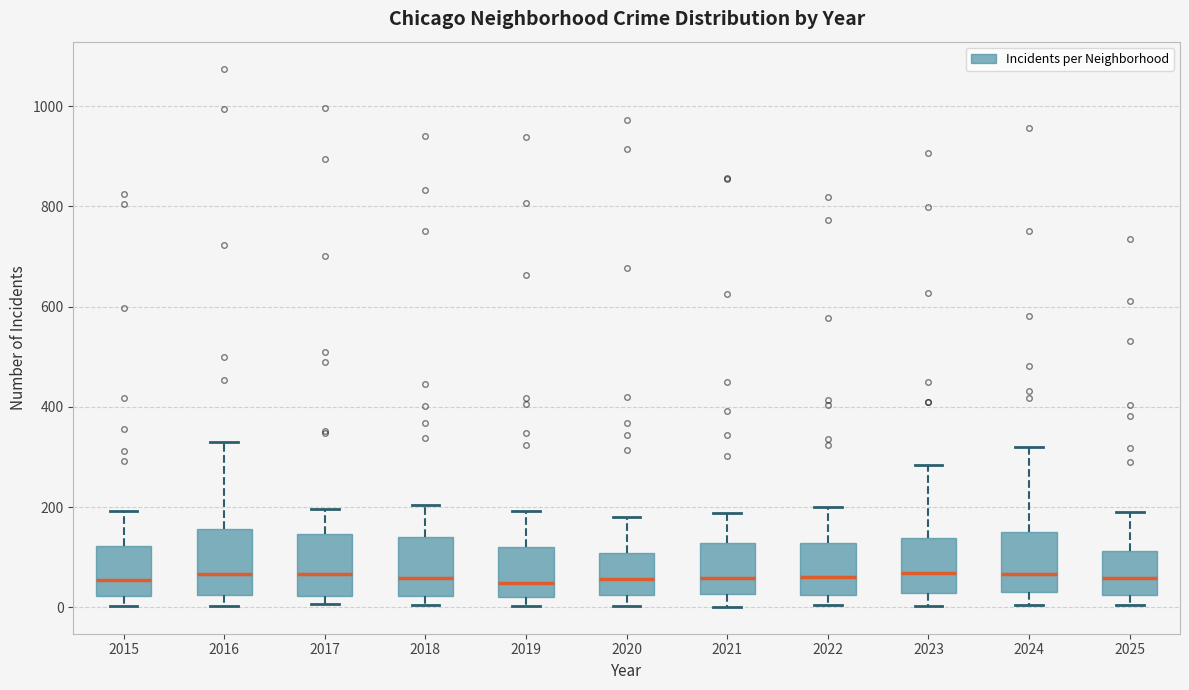

Reading left to right, read every box against the y-axis: the position of its median line, the range the box covers, and the ends of its whiskers. The values are not printed on the chart, so give them approximately, as read against the axis.

2015: median 60, box 20 to 120, whiskers 0 to 200
2016: median 60, box 20 to 160, whiskers 0 to 320
2017: median 60, box 20 to 140, whiskers 0 to 200
2018: median 60, box 20 to 140, whiskers 0 to 200
2019: median 40, box 20 to 120, whiskers 0 to 200
2020: median 60, box 20 to 100, whiskers 0 to 180
2021: median 60, box 20 to 120, whiskers 0 to 180
2022: median 60, box 20 to 120, whiskers 0 to 200
2023: median 60, box 20 to 140, whiskers 0 to 280
2024: median 60, box 40 to 140, whiskers 0 to 320
2025: median 60, box 20 to 120, whiskers 0 to 200